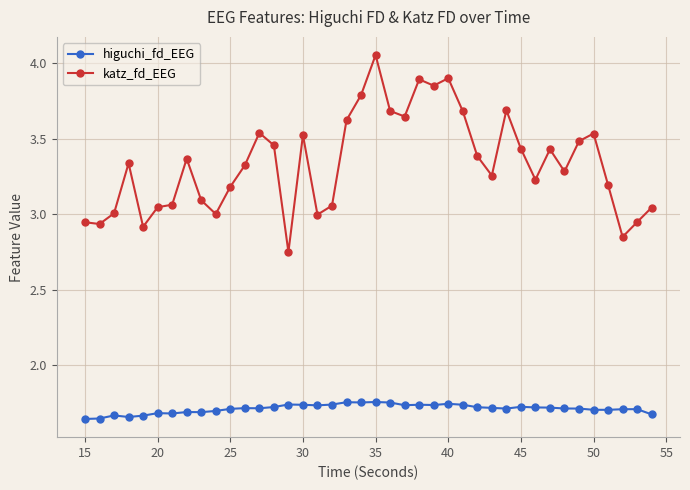

At how many categories does at least one series exceed 1?

40